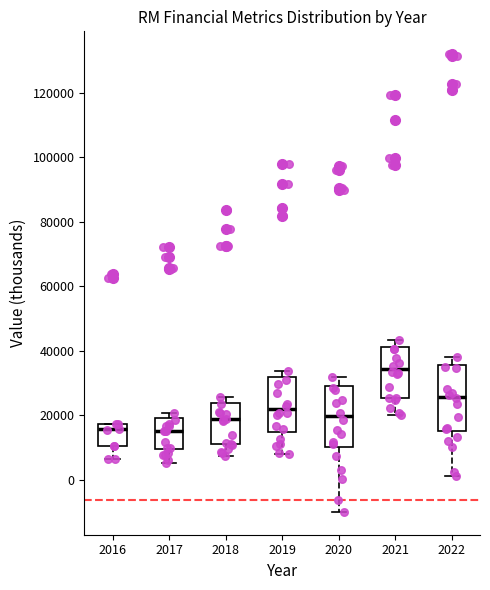

Reading left to right, transcribe this box plot: for each box, give where its median line is, the range the box spans, and where its two whiskers end, as read against the y-axis. The values are not printed on the chart, so give them approximately, as read against the axis.

2016: median 16000, box 10000 to 18000, whiskers 6000 to 18000
2017: median 16000, box 10000 to 20000, whiskers 6000 to 20000 (just above the box's upper edge)
2018: median 18000, box 12000 to 24000, whiskers 8000 to 26000
2019: median 22000, box 14000 to 32000, whiskers 8000 to 34000
2020: median 20000, box 10000 to 30000, whiskers -10000 to 32000
2021: median 34000, box 26000 to 42000, whiskers 20000 to 44000
2022: median 26000, box 16000 to 36000, whiskers 2000 to 38000